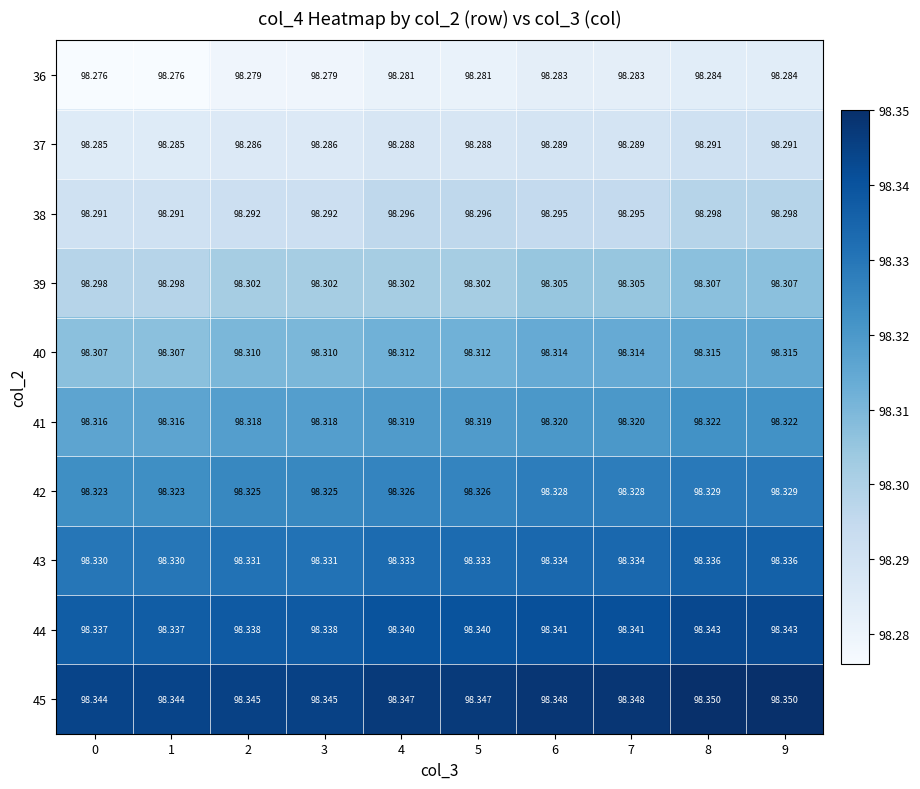

Is the value of 41 at 0 greater than the value of 43 at 1?

No